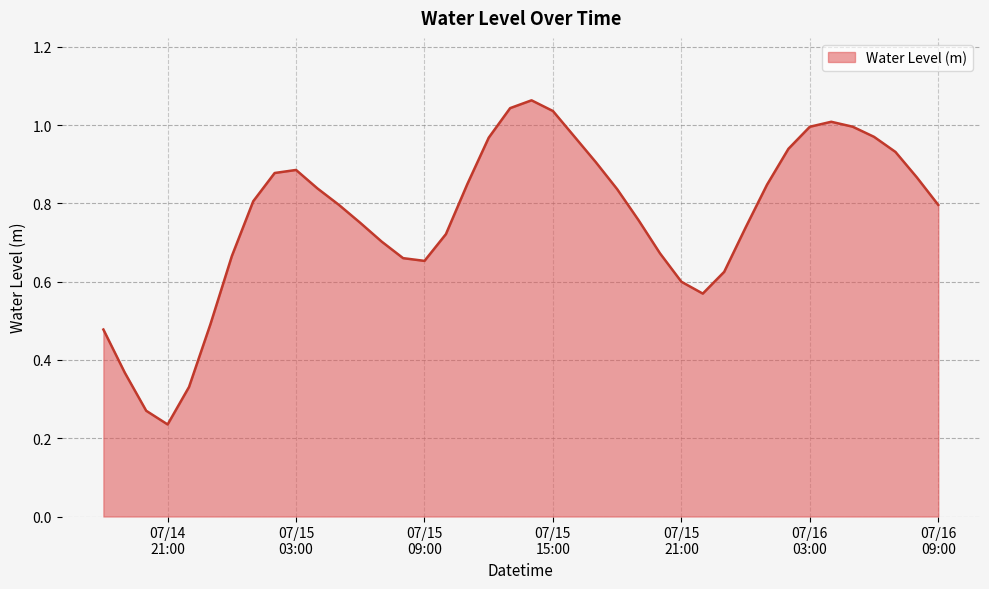

Rank the categories by value from lowest to highest.

2024-07-14 21:00:00, 2024-07-14 20:00:00, 2024-07-14 22:00:00, 2024-07-14 19:00:00, 2024-07-14 18:00:00, 2024-07-14 23:00:00, 2024-07-15 22:00:00, 2024-07-15 21:00:00, 2024-07-15 23:00:00, 2024-07-15 09:00:00, 2024-07-15 08:00:00, 2024-07-15 00:00:00, 2024-07-15 20:00:00, 2024-07-15 07:00:00, 2024-07-15 10:00:00, 2024-07-16 00:00:00, 2024-07-15 06:00:00, 2024-07-15 19:00:00, 2024-07-16 09:00:00, 2024-07-15 05:00:00, 2024-07-15 01:00:00, 2024-07-15 18:00:00, 2024-07-15 04:00:00, 2024-07-16 01:00:00, 2024-07-15 11:00:00, 2024-07-16 08:00:00, 2024-07-15 02:00:00, 2024-07-15 03:00:00, 2024-07-15 17:00:00, 2024-07-16 07:00:00, 2024-07-16 02:00:00, 2024-07-15 12:00:00, 2024-07-16 06:00:00, 2024-07-15 16:00:00, 2024-07-16 03:00:00, 2024-07-16 05:00:00, 2024-07-16 04:00:00, 2024-07-15 15:00:00, 2024-07-15 13:00:00, 2024-07-15 14:00:00